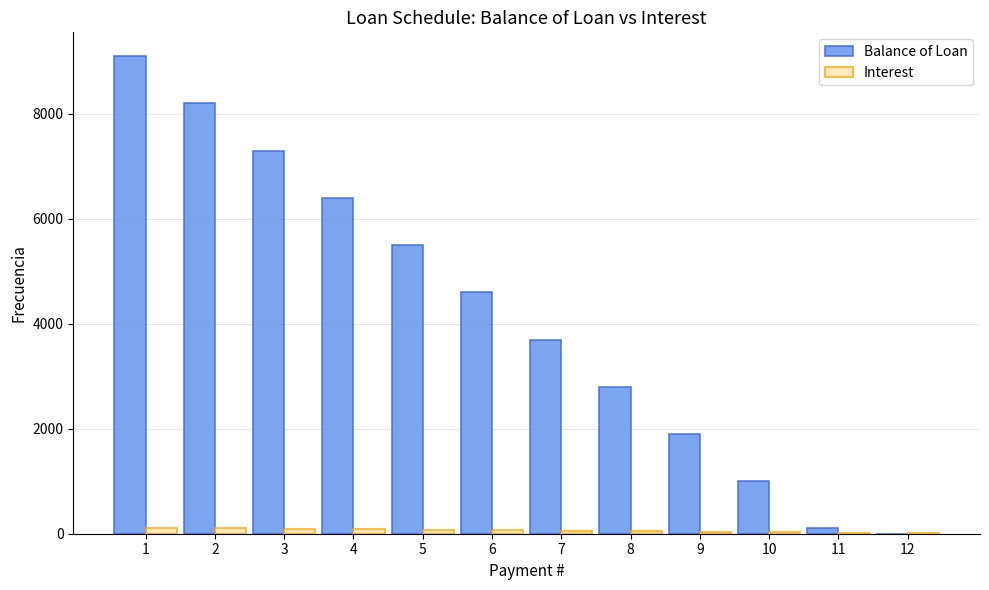

What is the maximum value for Interest?

103.6